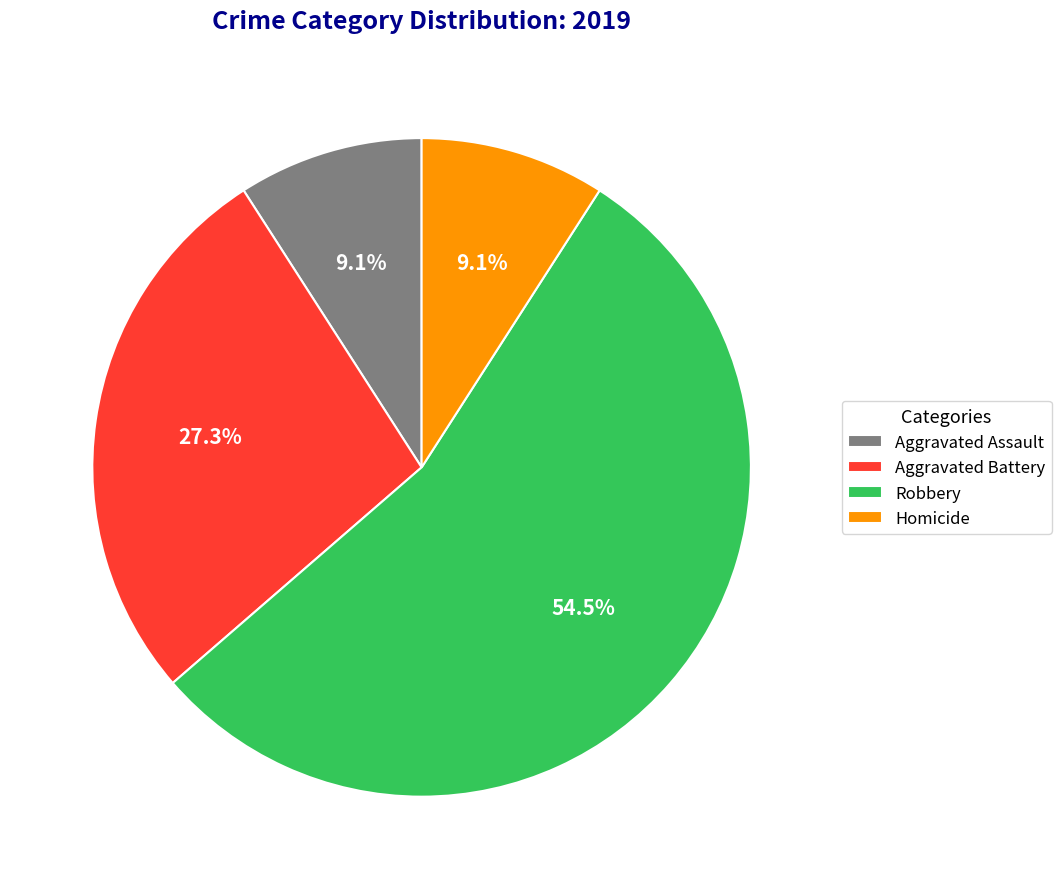

What percentage is the Aggravated Assault slice, to the nearest percent?

9%